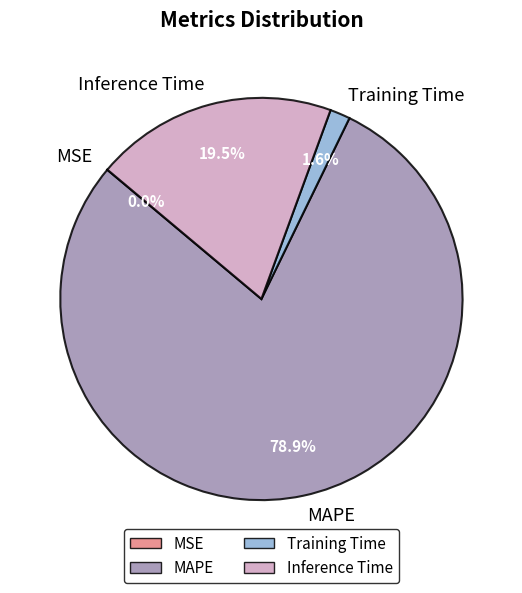

Is there any slice that represents more than half of the pie?

Yes